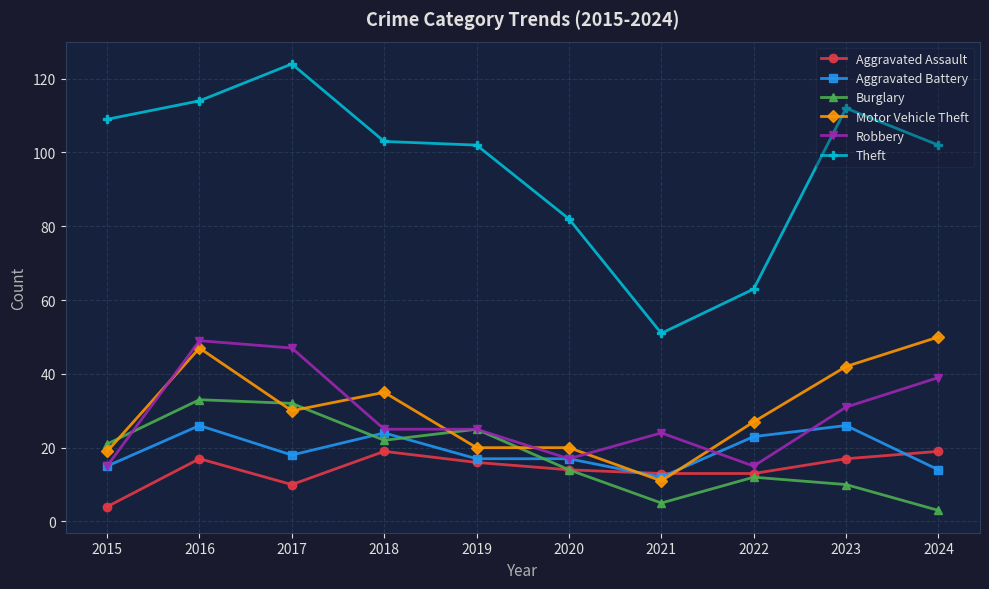

True or false: Aggravated Assault and Robbery intersect in this chart.

False